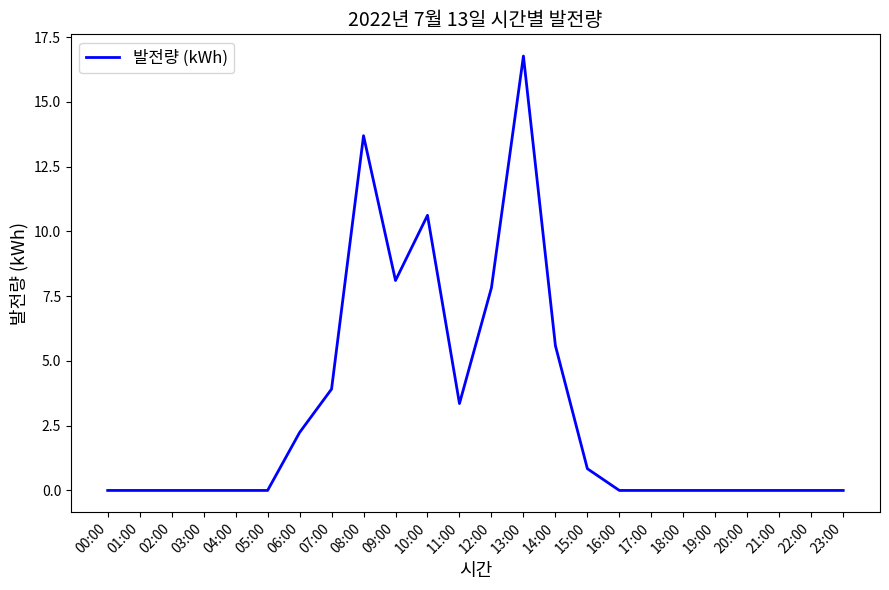

How many categories are shown in the chart?

24